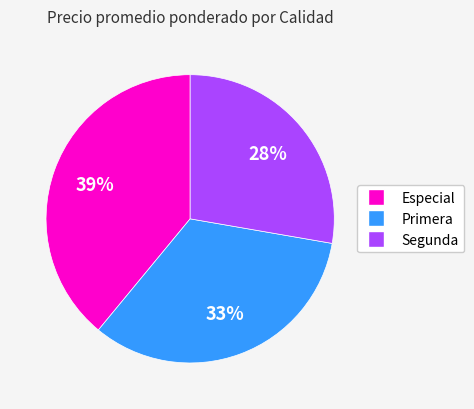

How many slices are in this pie chart?

3